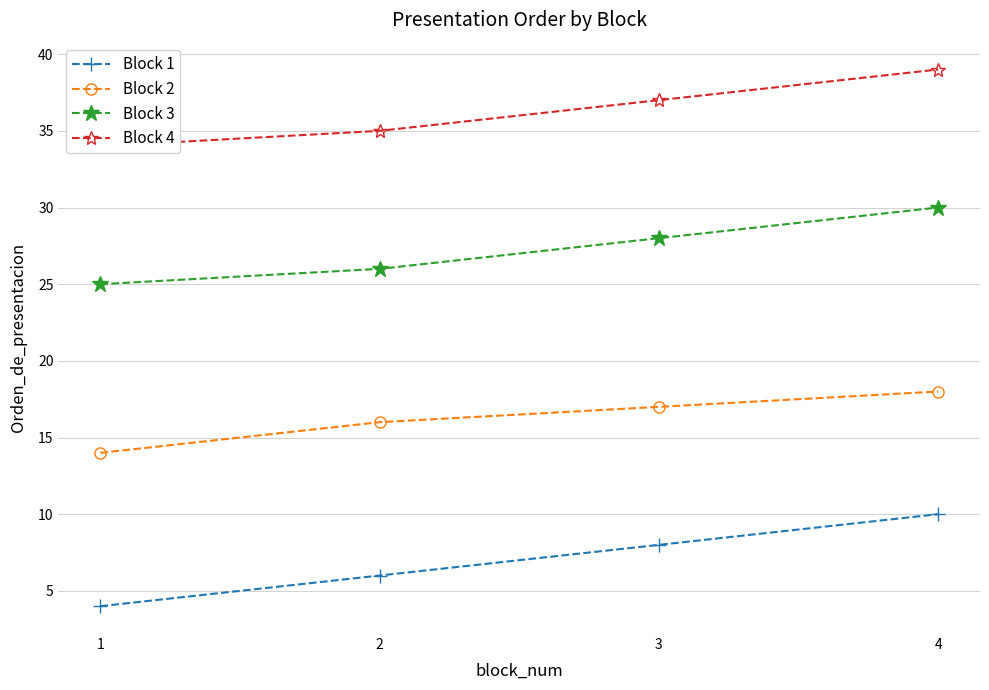

What is the smallest value displayed?

4